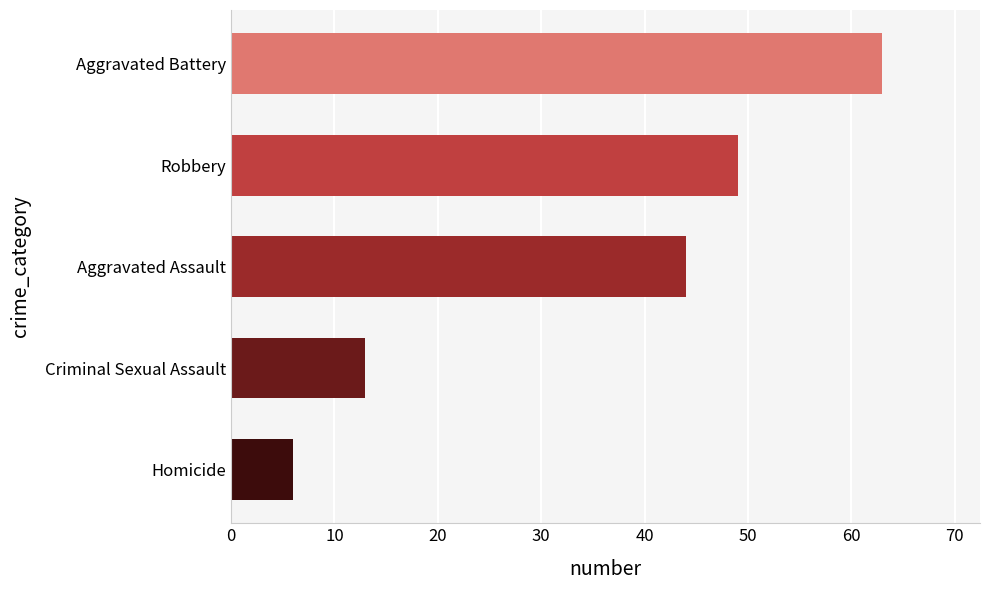

What is the maximum value shown in the chart?

63